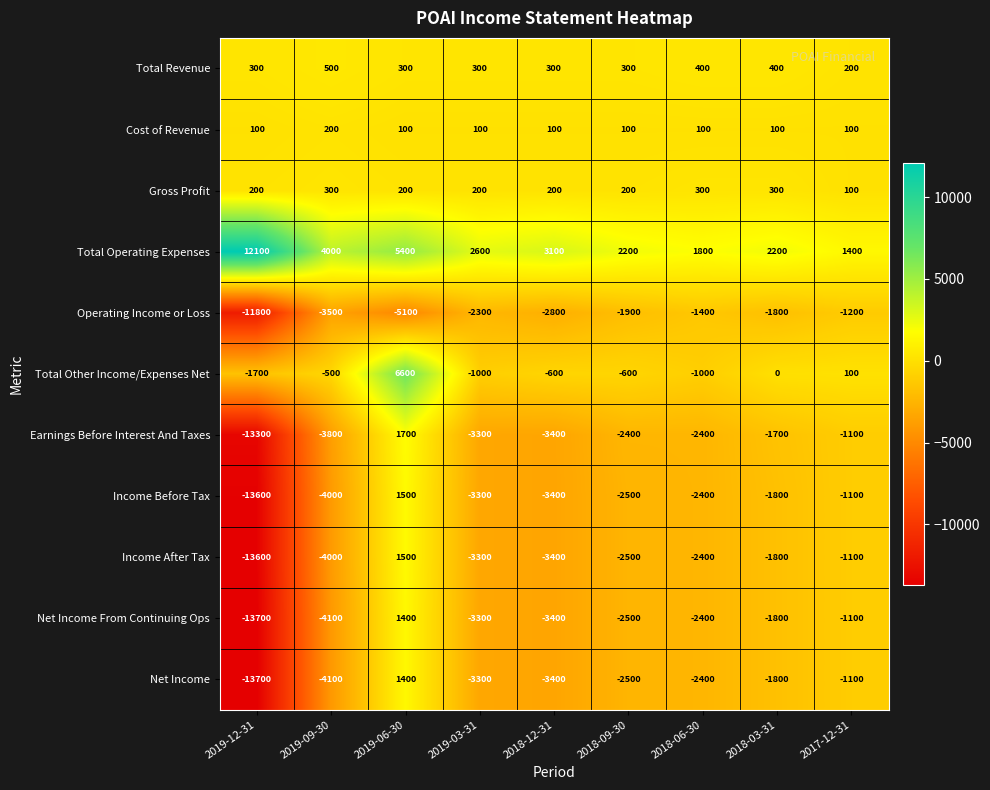

At which label is Income Before Tax closest to -6050?

2019-09-30